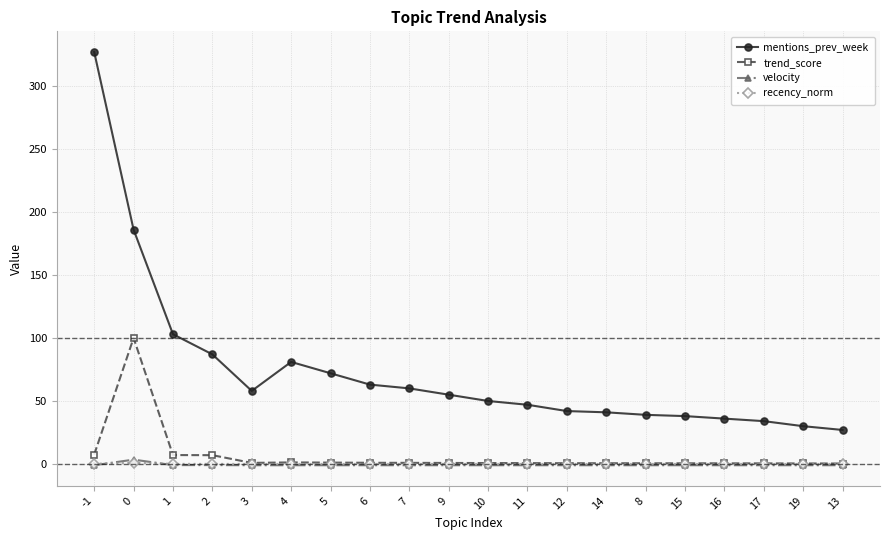

At which category does mentions_prev_week reach its first local valley?

3